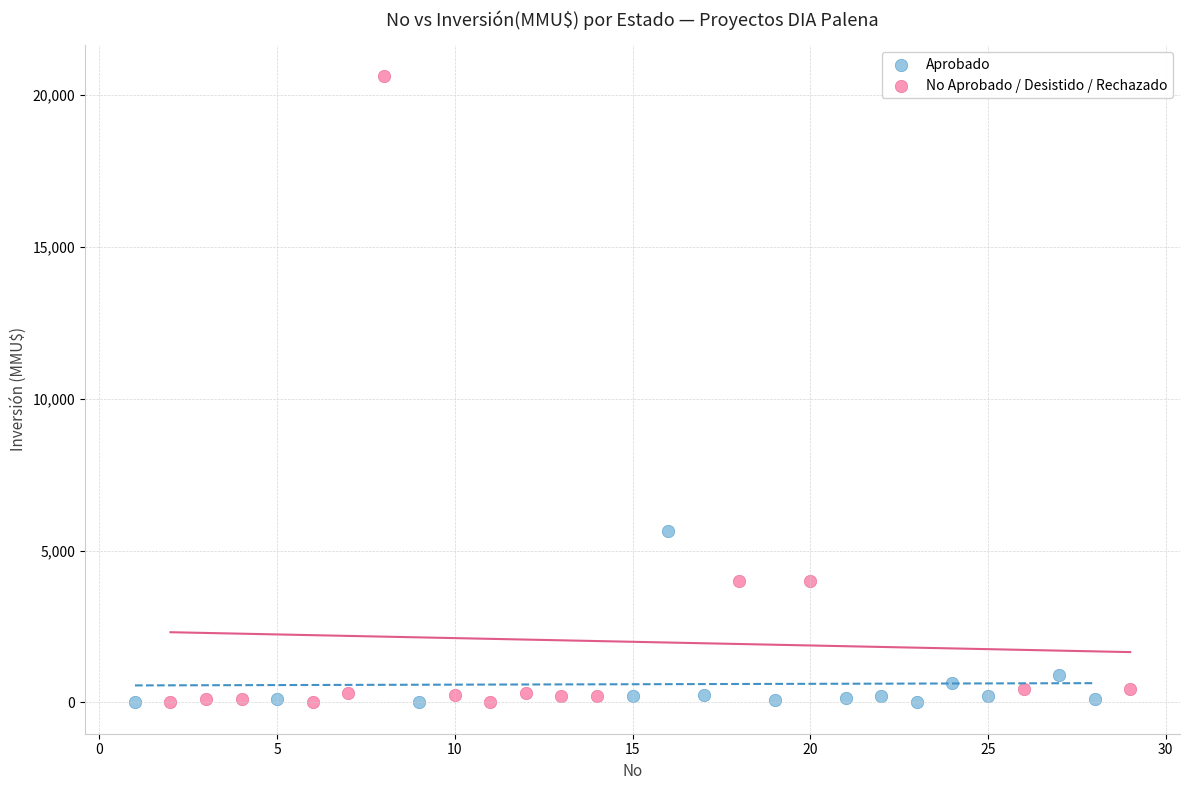

Which series has the largest Y range (max minus min)?

No Aprobado / Desistido / Rechazado